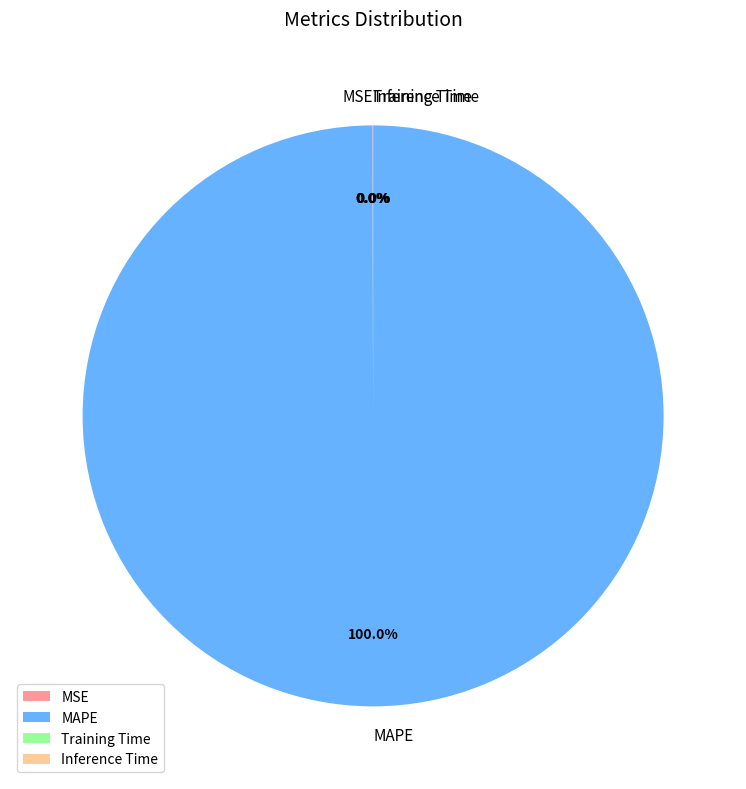

Which slice represents more than half of the pie?

MAPE